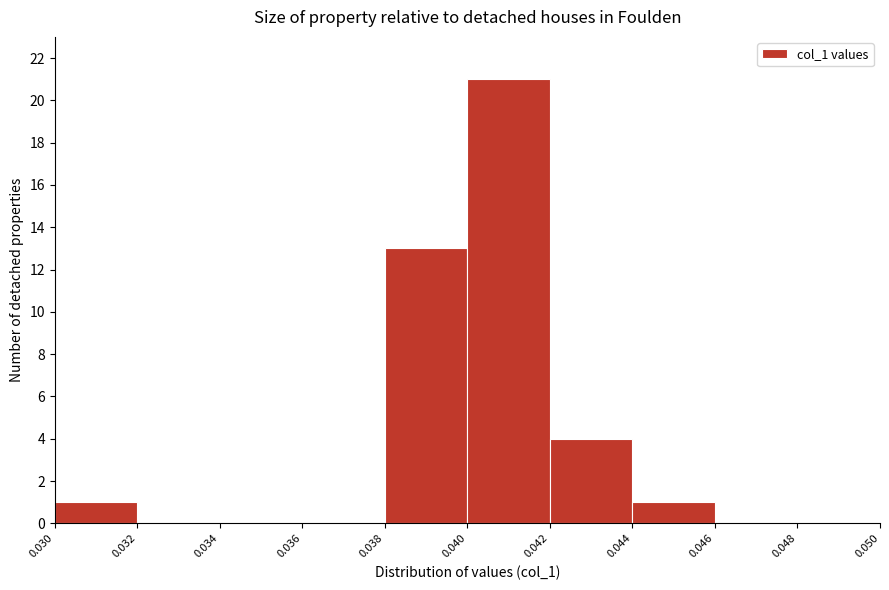

Reading left to right, list every bar in this chart as the range it spans on the x-axis followed by its height. The values are not printed on the chart, so give them approximately, as read against the axis.

0.030 to 0.032: 1
0.032 to 0.034: 0
0.034 to 0.036: 0
0.036 to 0.038: 0
0.038 to 0.040: 13
0.040 to 0.042: 21
0.042 to 0.044: 4
0.044 to 0.046: 1
0.046 to 0.048: 0
0.048 to 0.050: 0